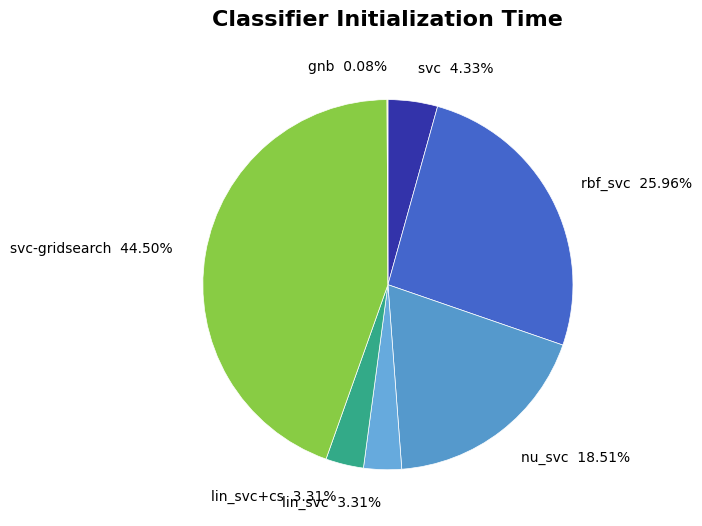

Between svc-gridsearch and nu_svc, which is larger?

svc-gridsearch